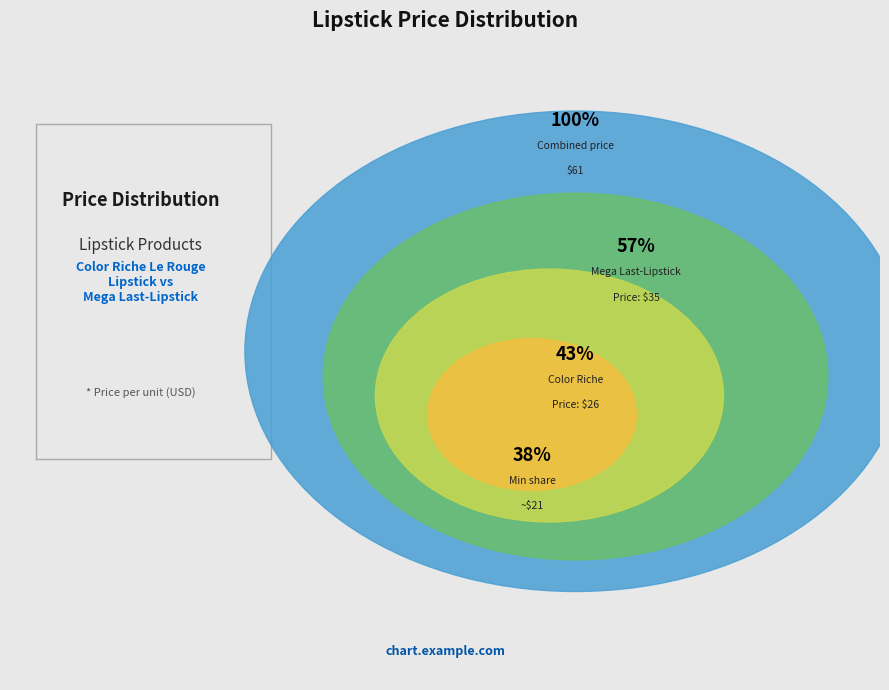

Count the number of slices in the pie.

2